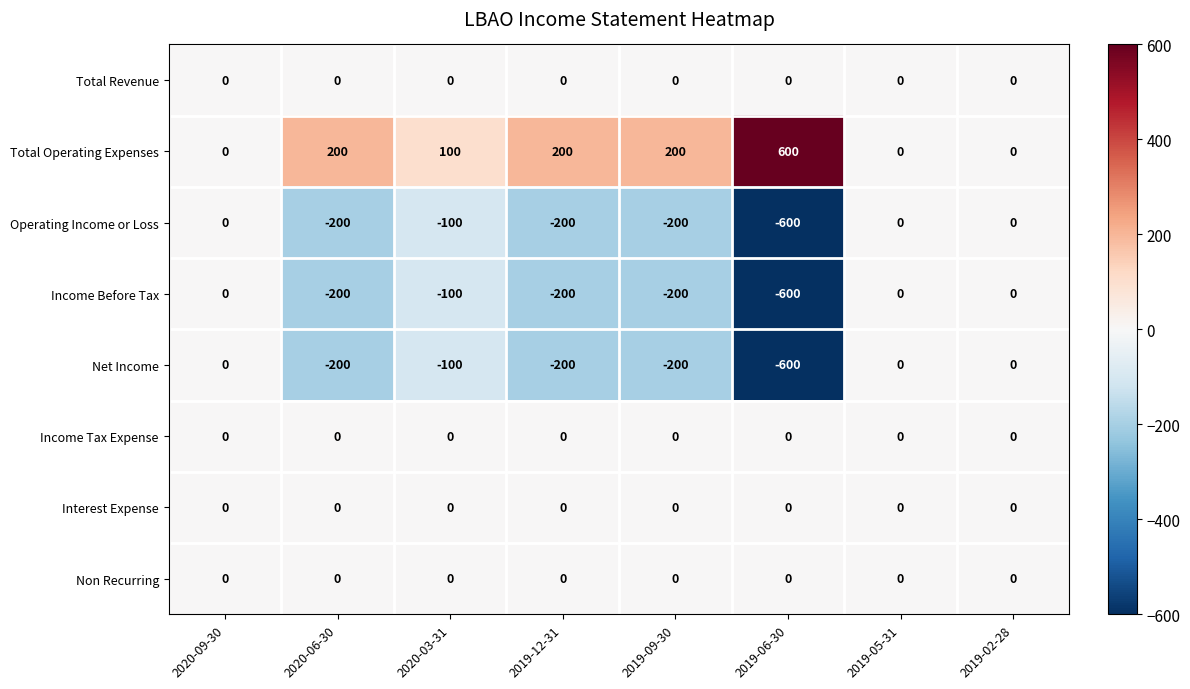

What is the total value across all series at 2020-06-30?

-400